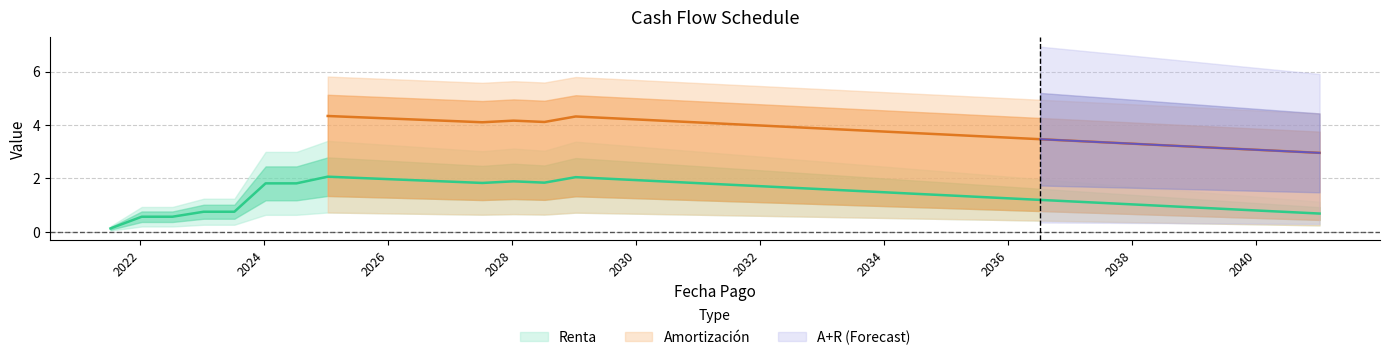

What are all the series names shown in the legend?

Renta, Amortización, A+R